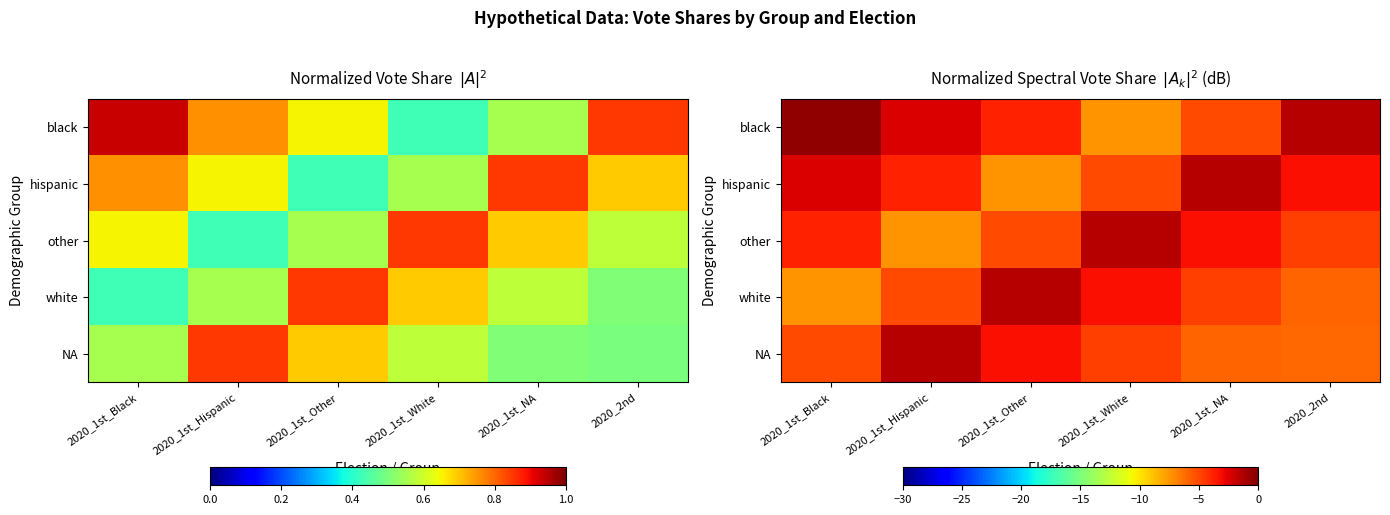

Which category has the highest value in the hispanic series?

2020_1st_NA